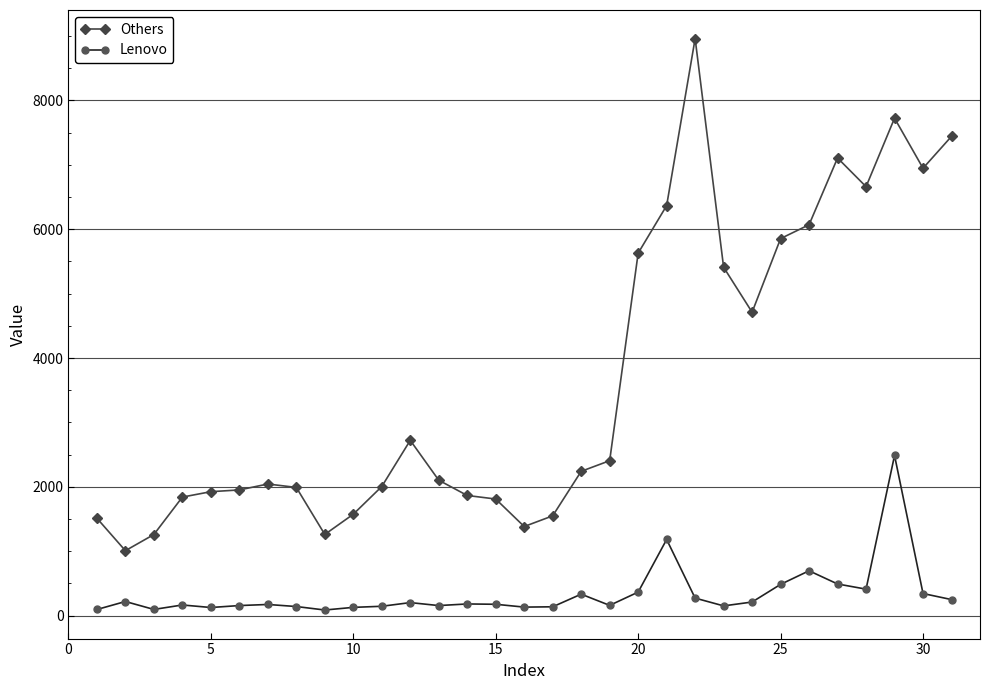

True or false: Lenovo and Others cross at least once.

False